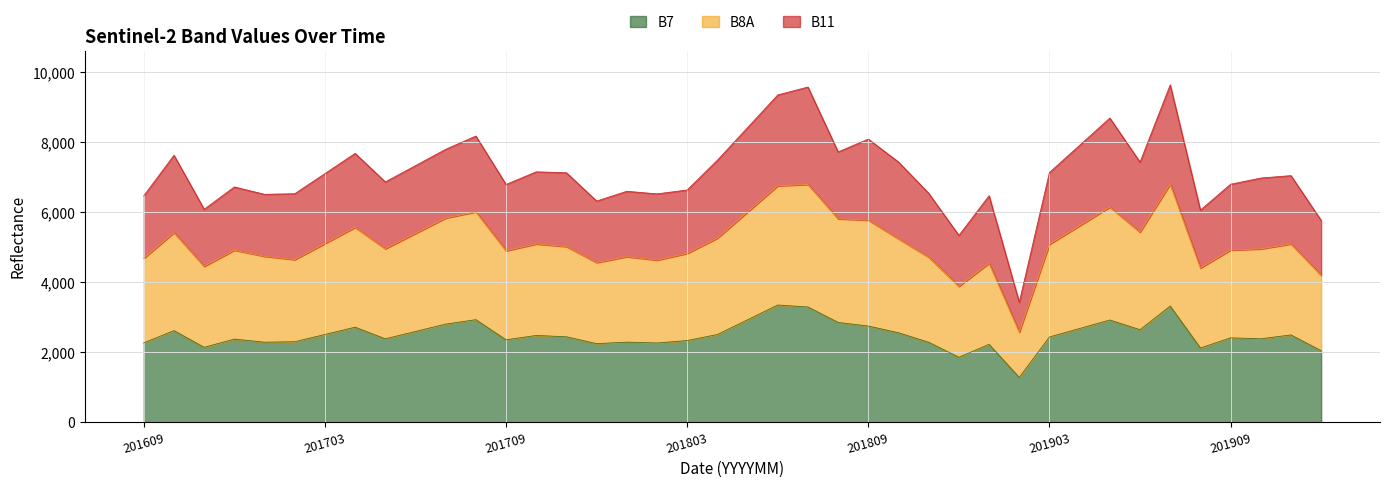

True or false: B8A and B7 intersect in this chart.

False